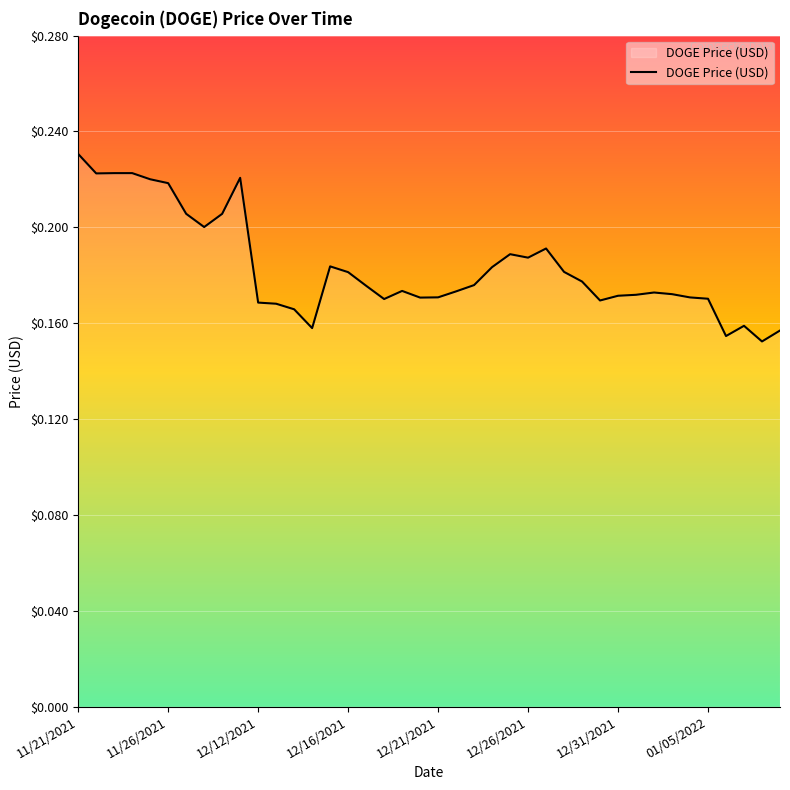

At which category does the chart reach its peak across all series?

11/21/2021